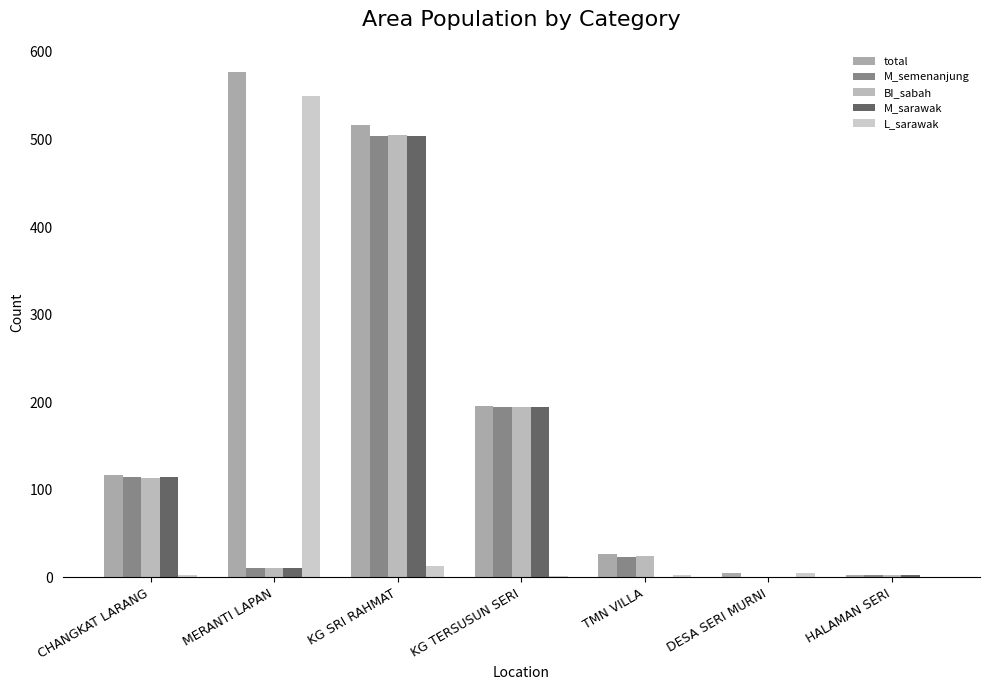

What is the total value across all series at KG SRI RAHMAT?

2043